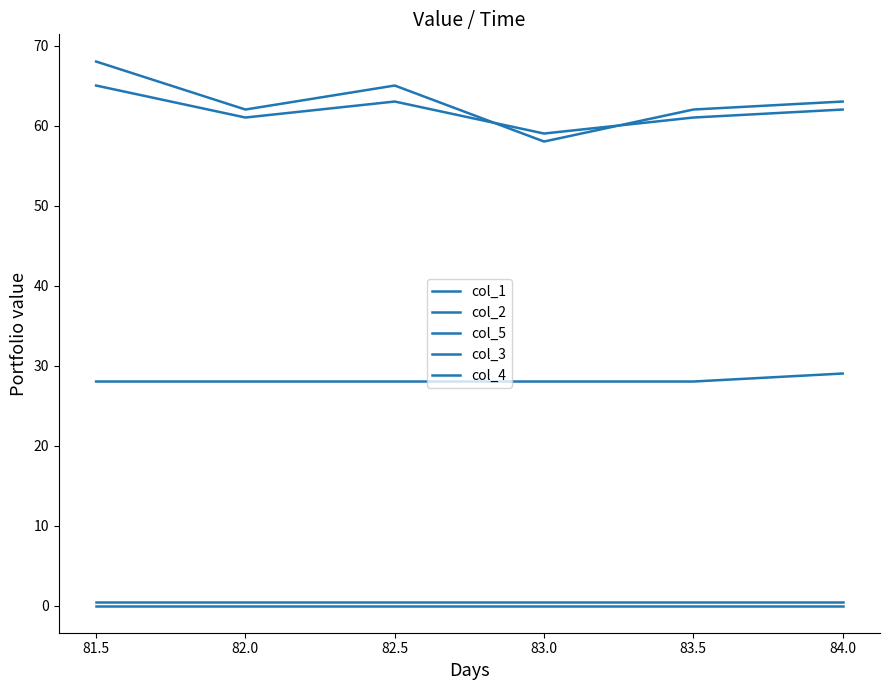

Which series has the widest spread of values?

col_1